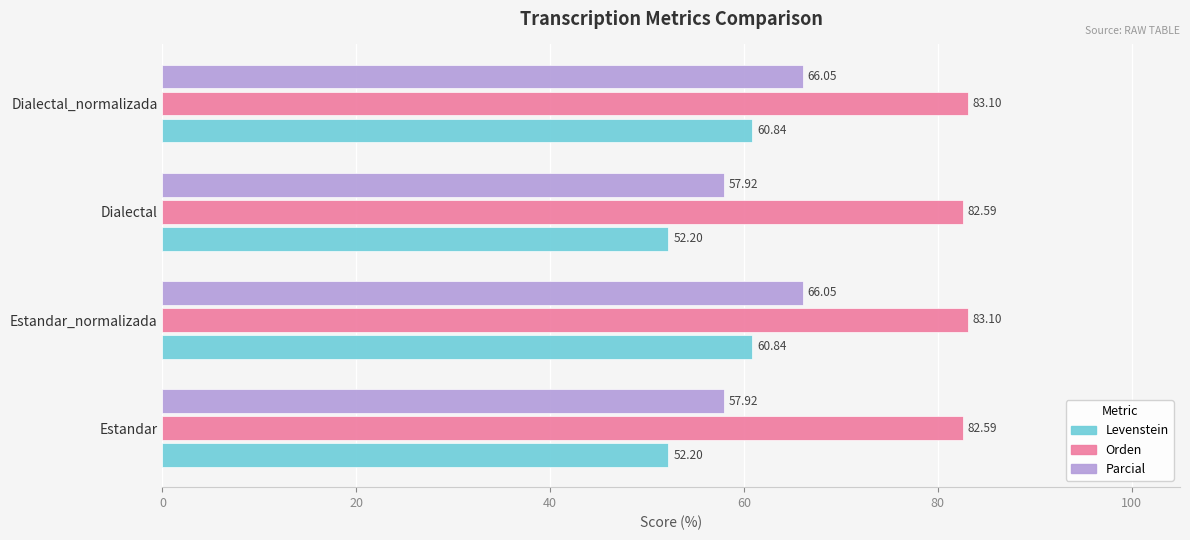

How many categories are shown in the chart?

4